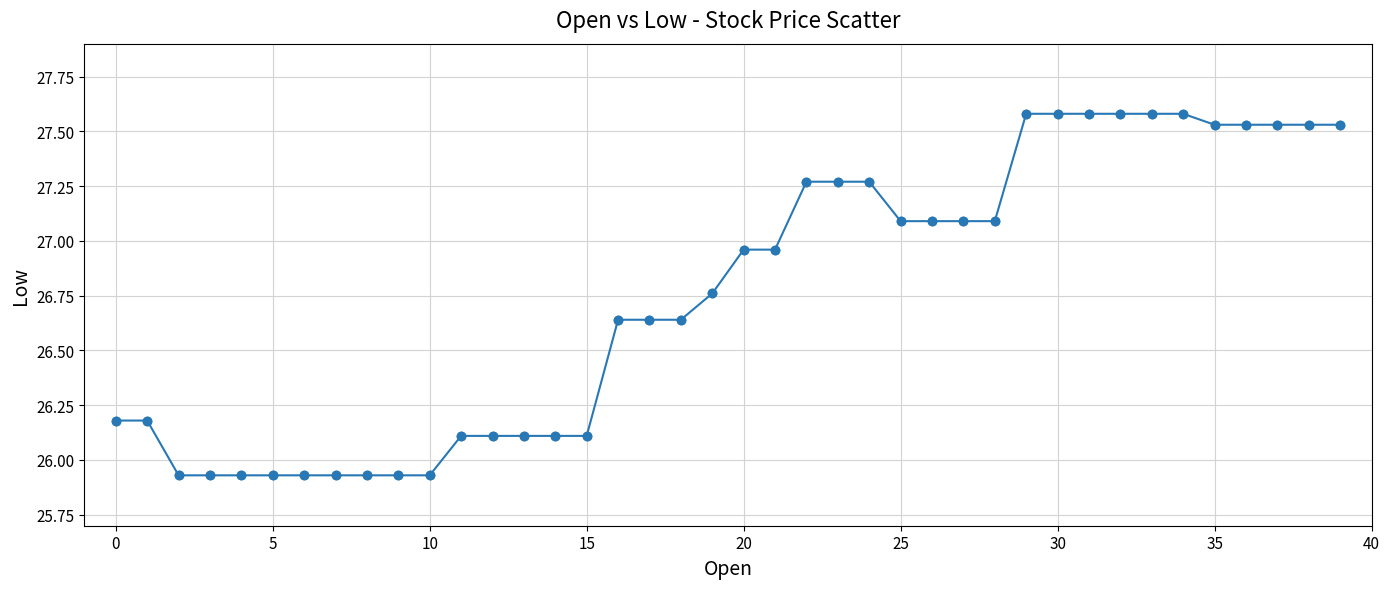

What is the maximum value shown in the chart?

27.6